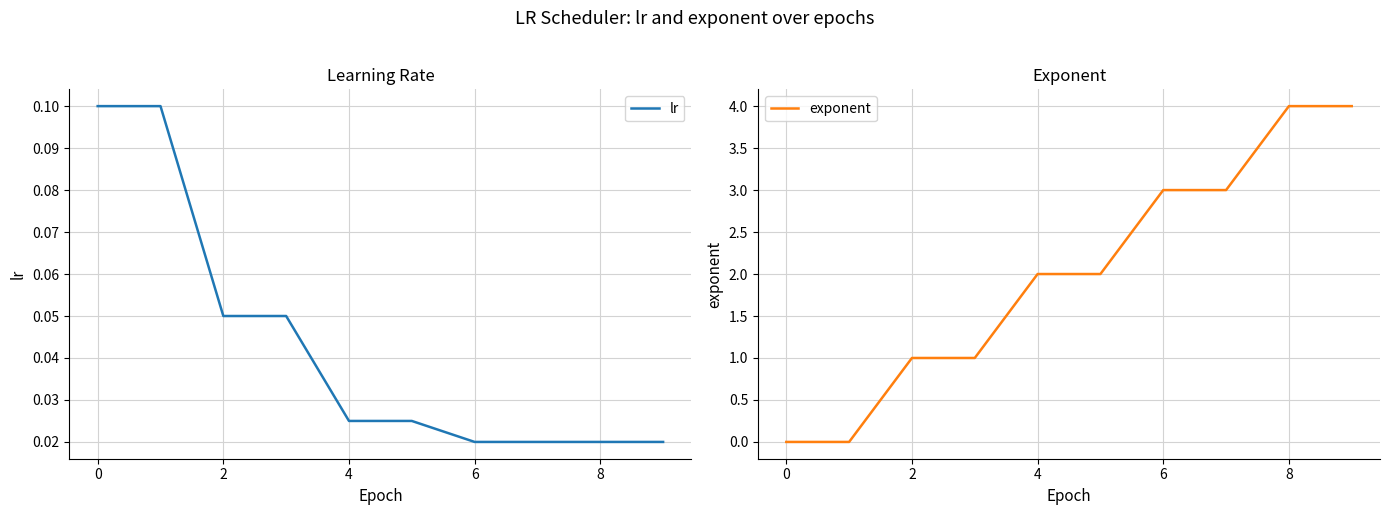

Is it true that exponent equals 4 at 6?

False